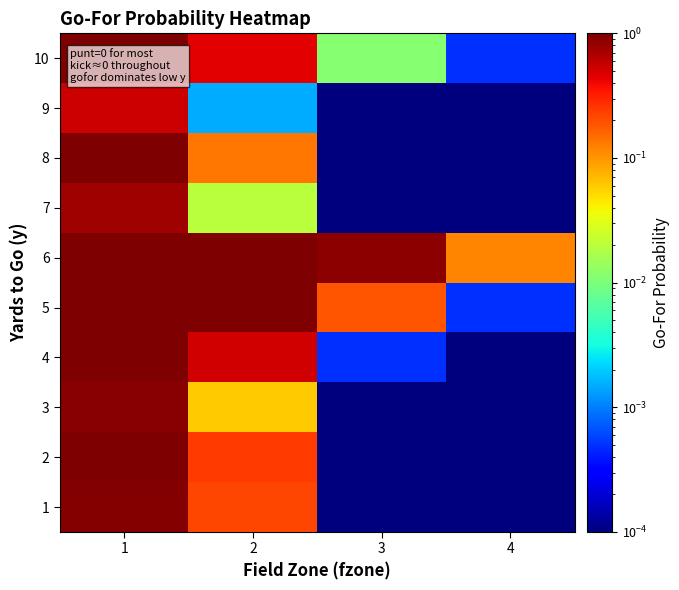

At how many categories does at least one series exceed 0?

4